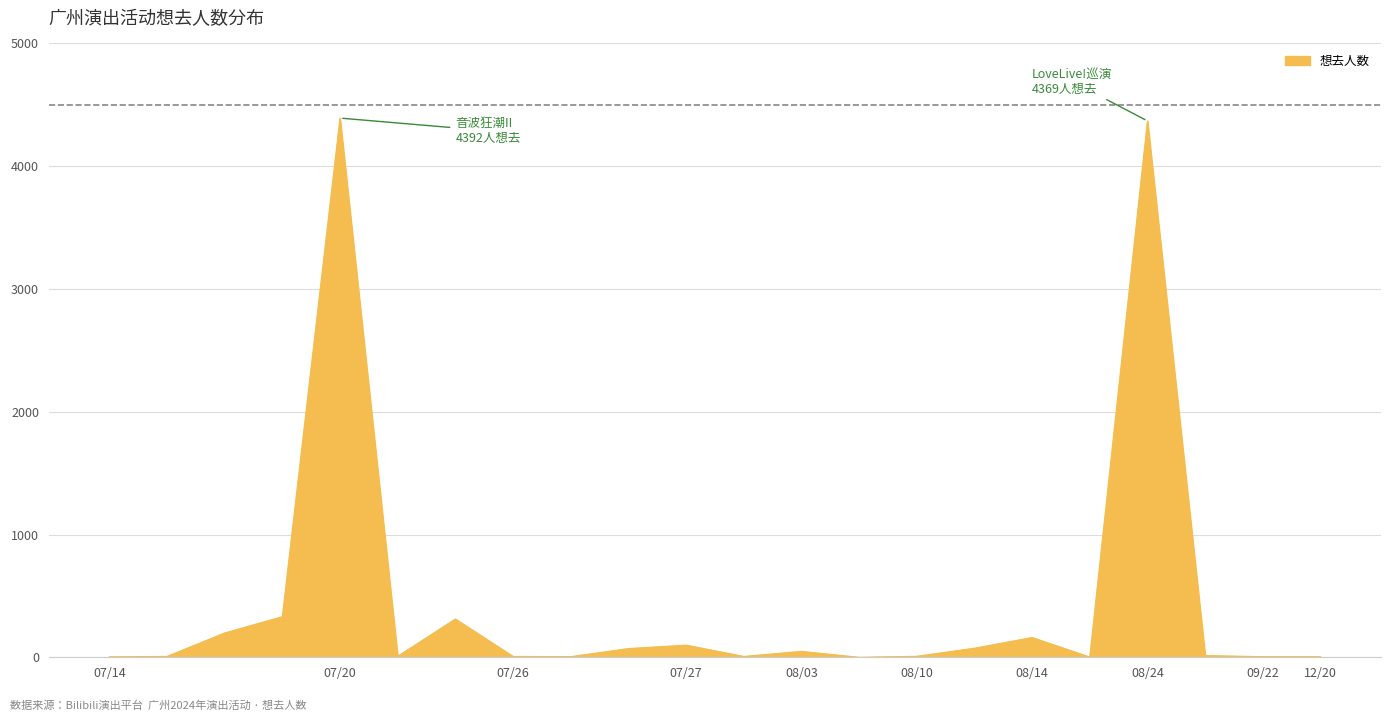

What is the difference between the maximum and minimum values?

4392